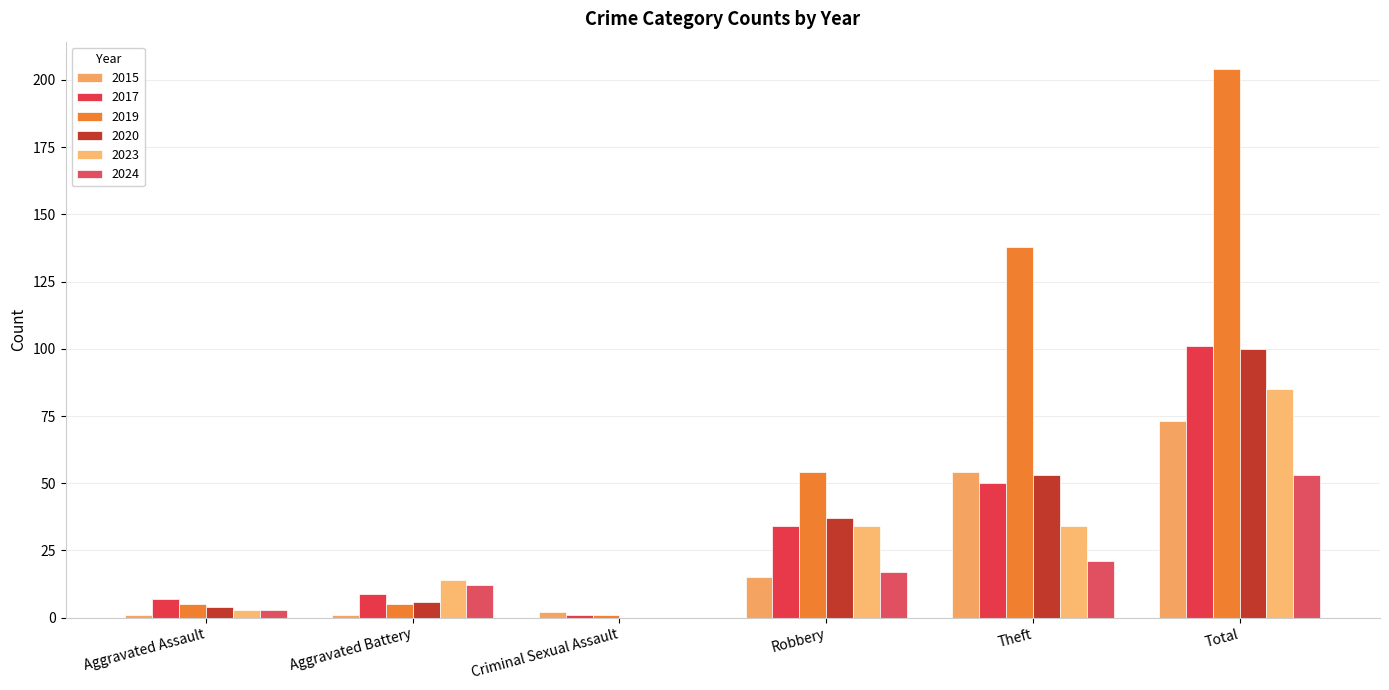

What is the difference between the maximum and minimum values in the 2019 series?

203